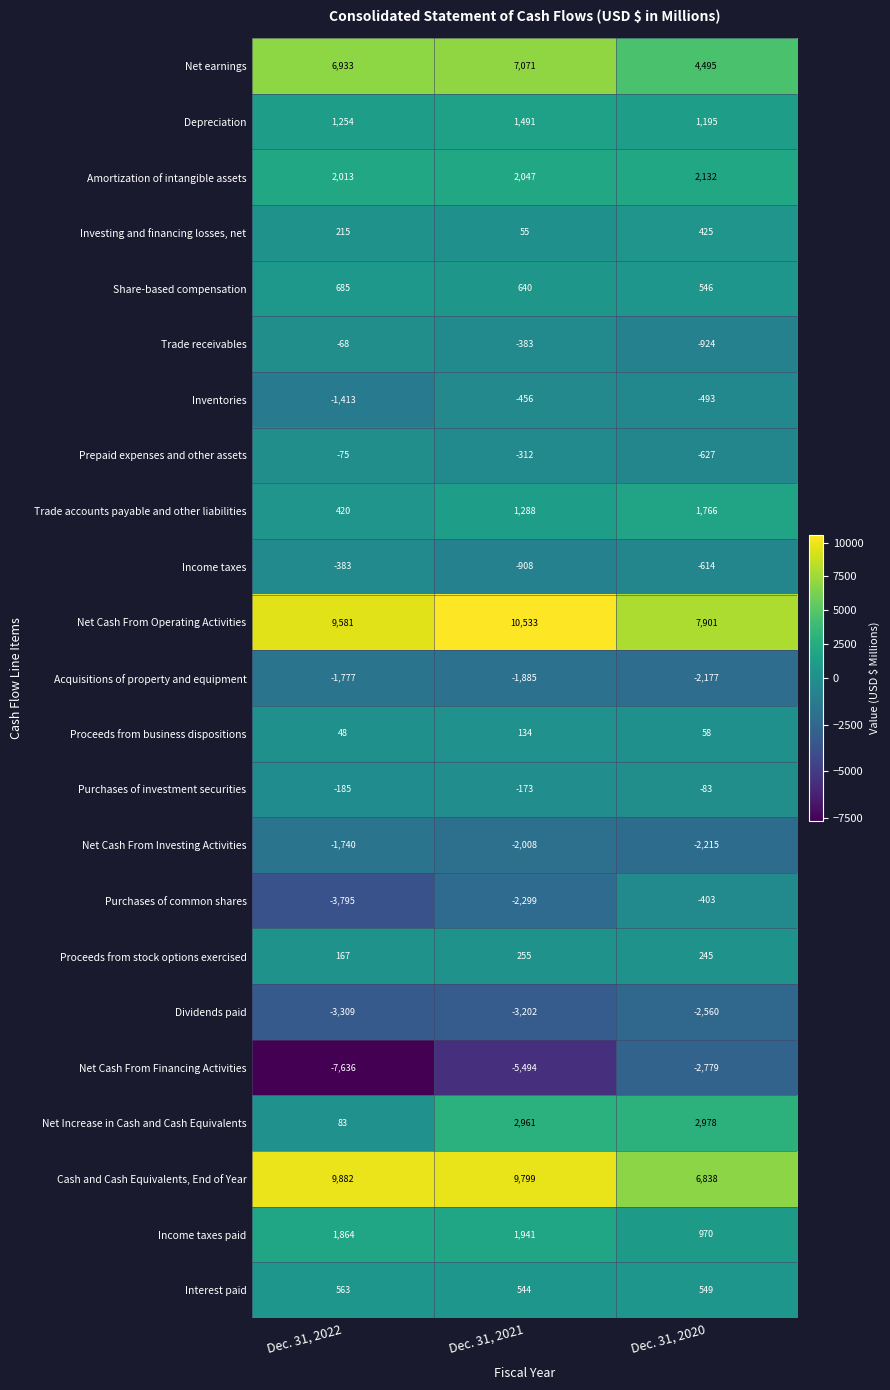

Which series changed the most between Dec. 31, 2021 and Dec. 31, 2020?

Cash and Cash Equivalents, End of Year